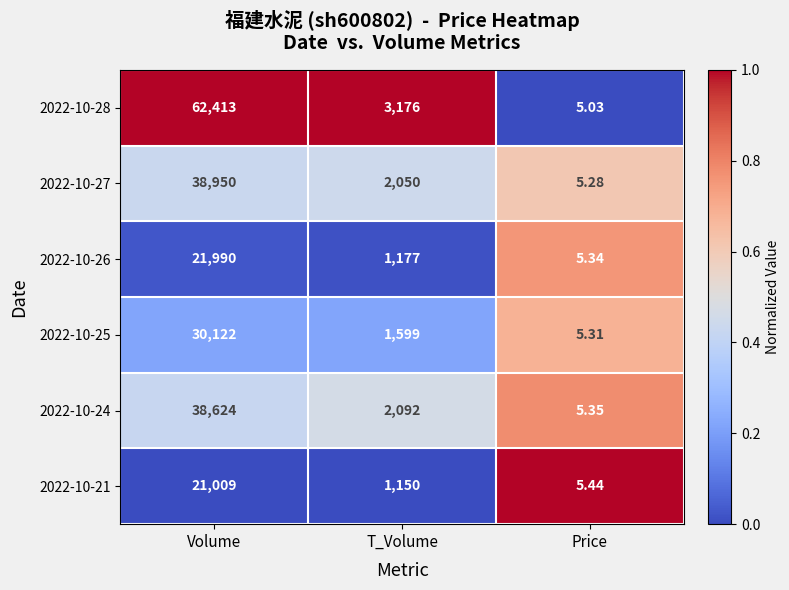

At which label does 2022-10-27 first exceed 2050?

Volume